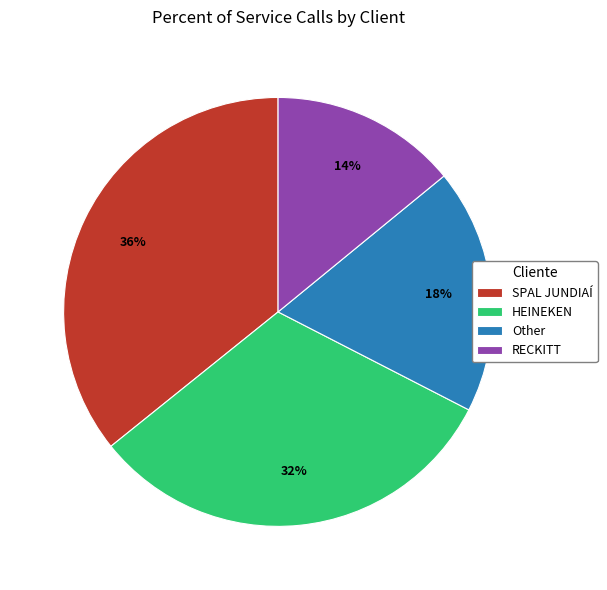

Which has a higher value, Other or HEINEKEN?

HEINEKEN